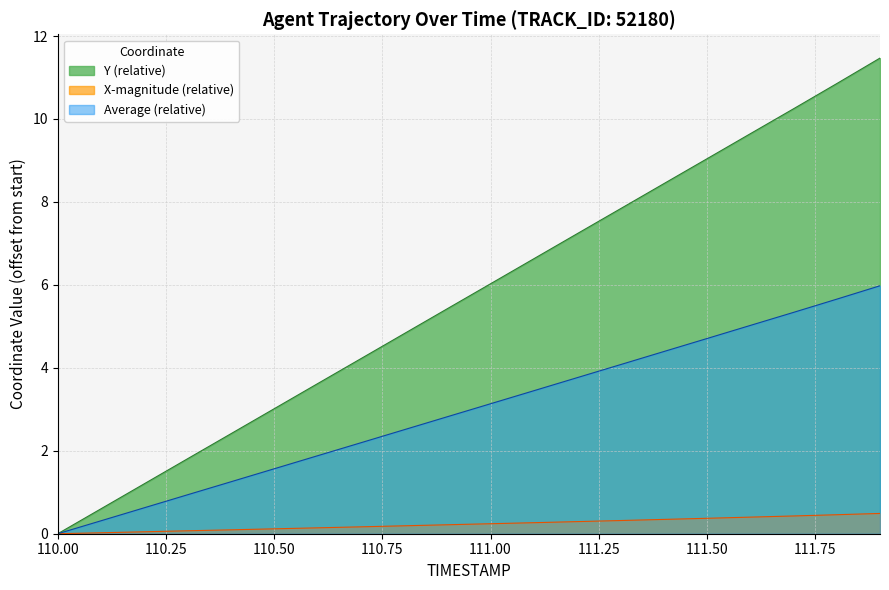

Reading left to right, extract all data points from this chart.

X: 0.0	0.0	0.0	0.1	0.1	0.1	0.1	0.2	0.2	0.2	0.2	0.3	0.3	0.3	0.3	0.4	0.4	0.4	0.5	0.5
Y: 0.0	0.6	1.2	1.8	2.4	3.0	3.6	4.2	4.8	5.4	6.0	6.6	7.2	7.8	8.4	9.0	9.6	10.2	10.9	11.5